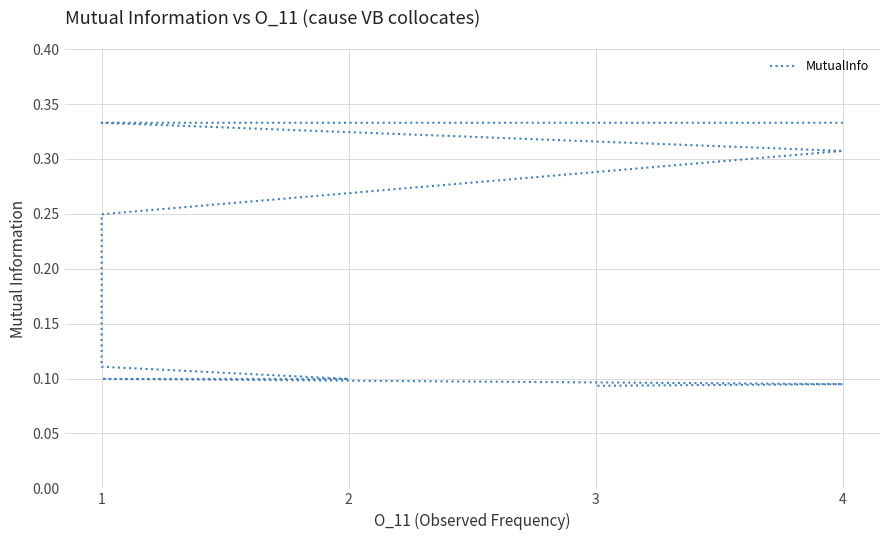

What is the average value?

0.2